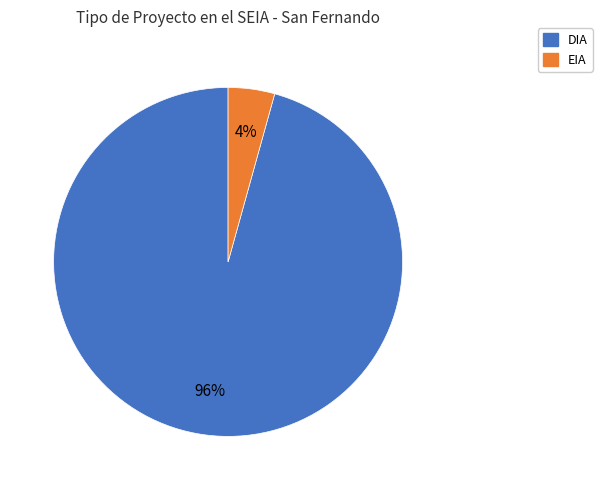

How many segments does this pie chart have?

2